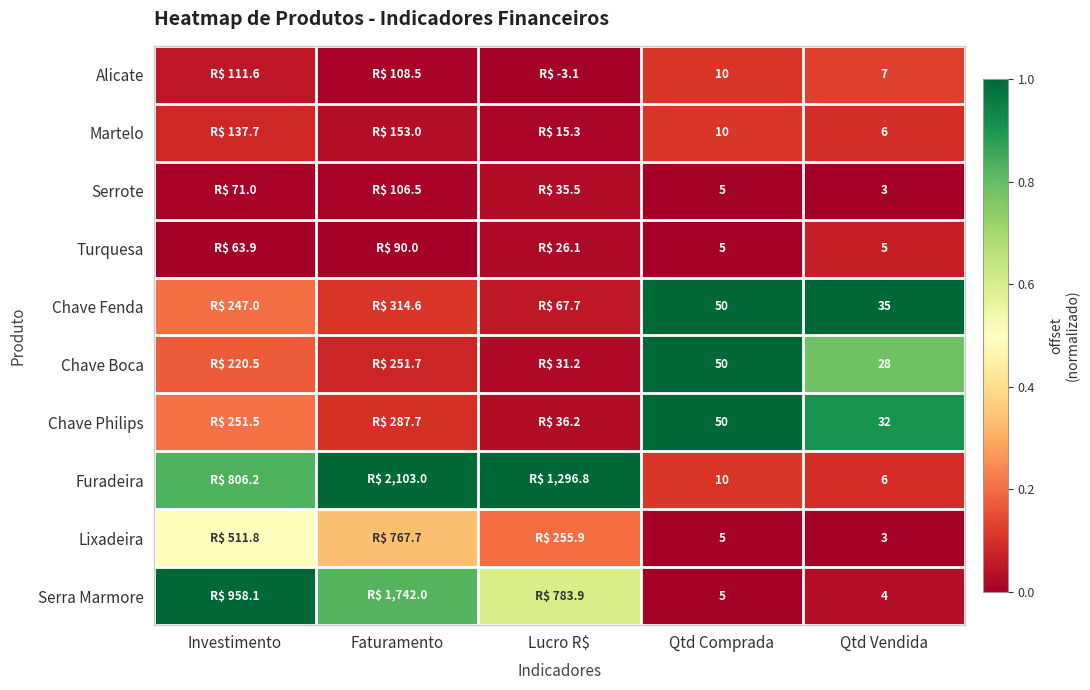

Which series changed the most between Investimento and Qtd Vendida?

Serra Marmore